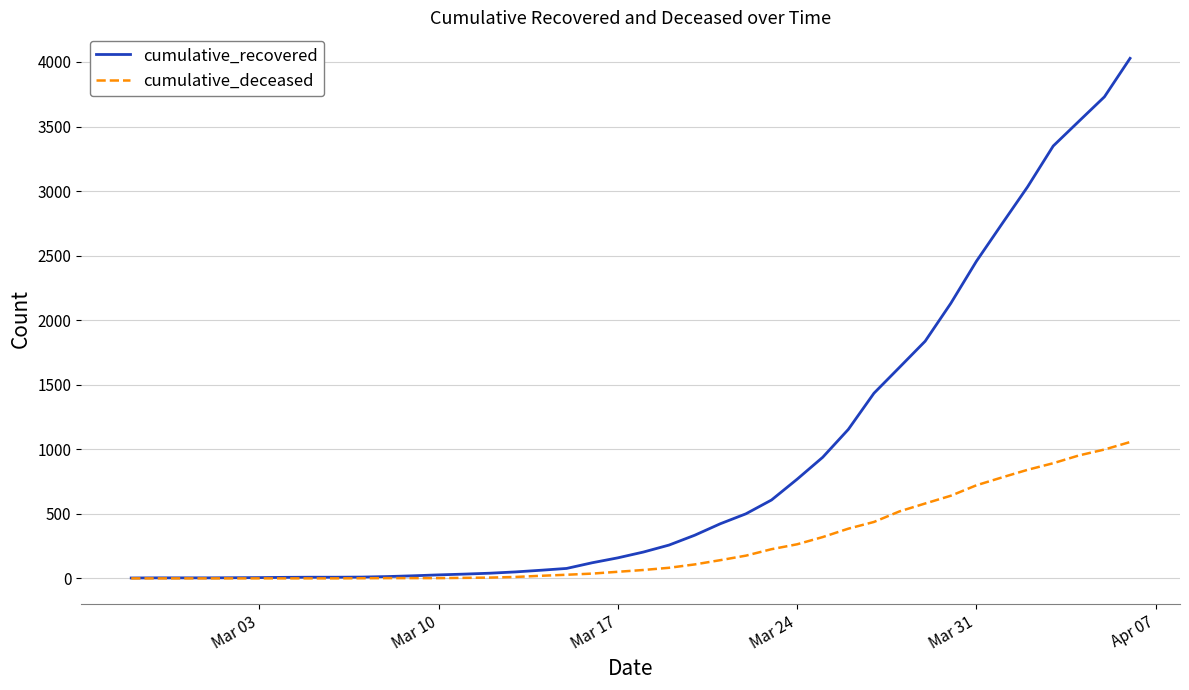

Which series has the largest total across all categories?

cumulative_recovered